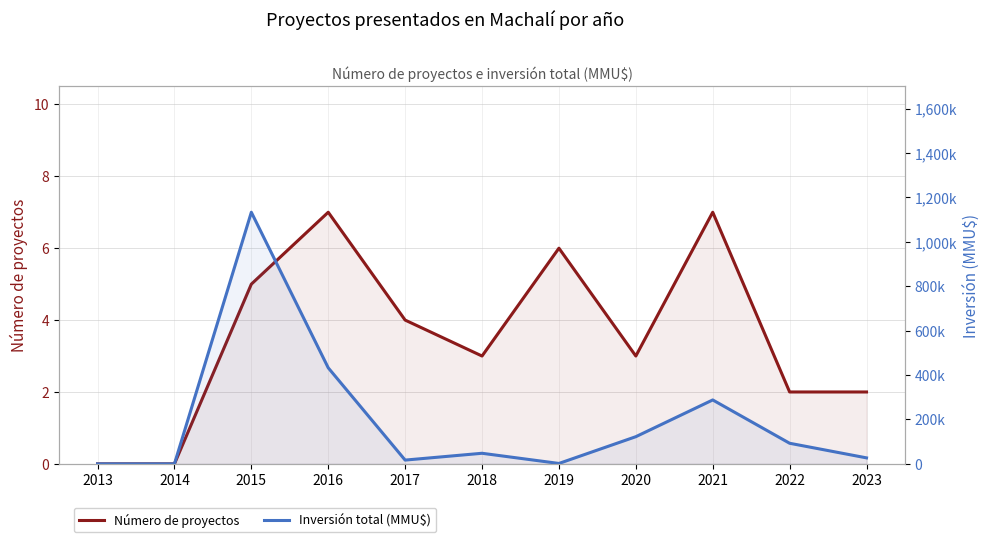

Rank the series at 2018 from highest to lowest value.

Inversión total (MMU$), Número de proyectos